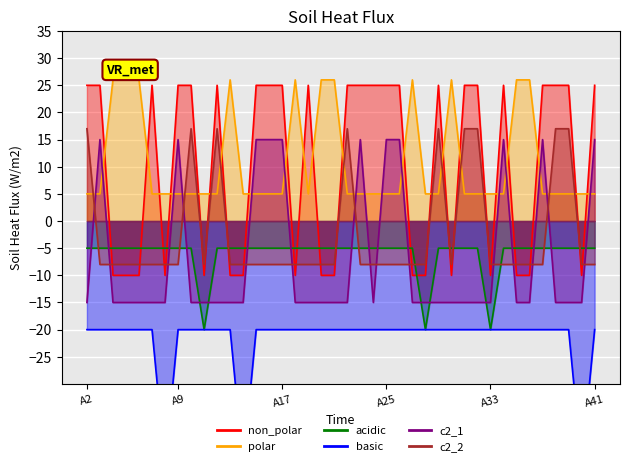

True or false: acidic and polar intersect in this chart.

False